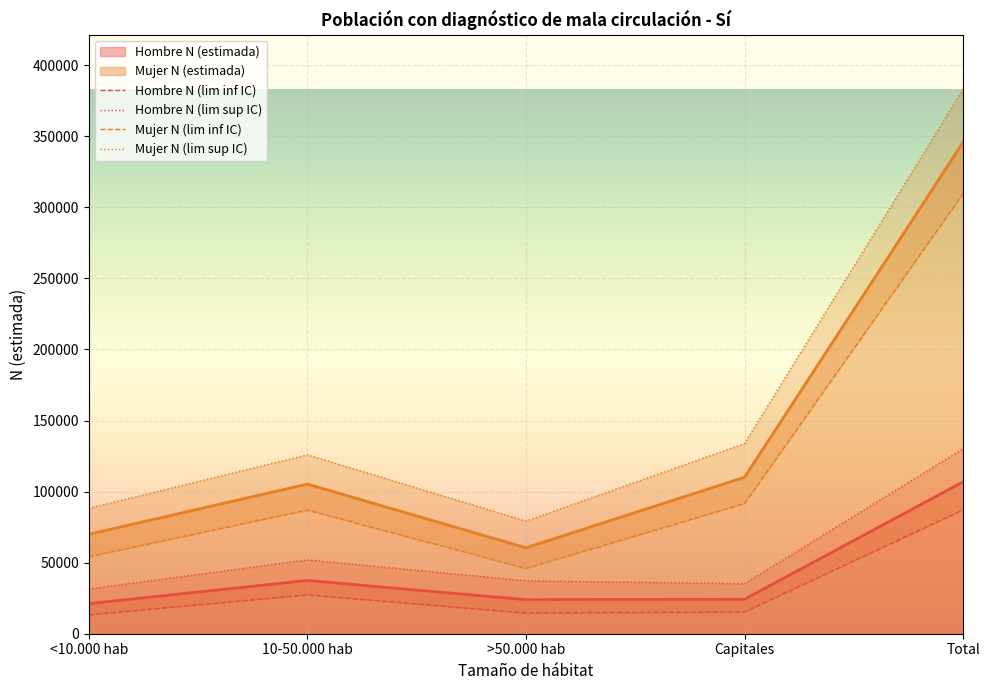

At which label is Mujer N (lim inf IC) closest to 177827?

Capitales